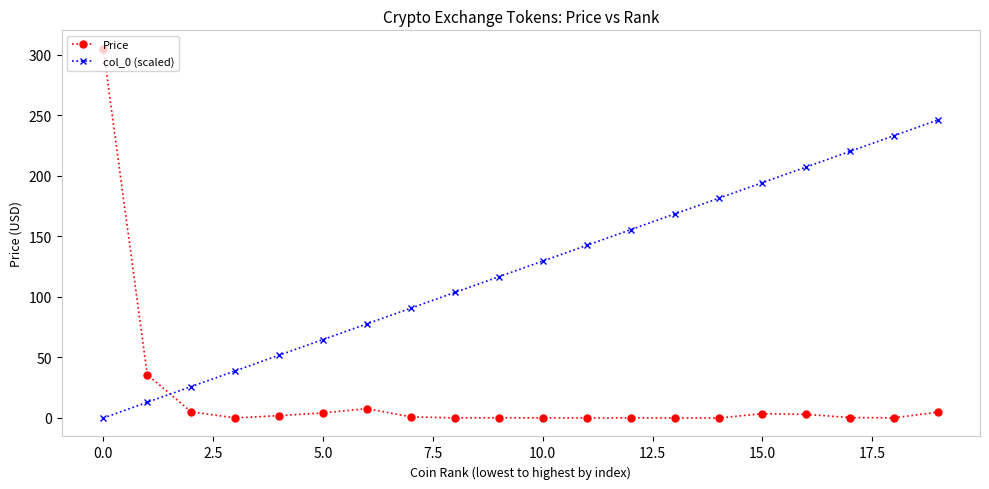

What is the average value of the Price series?

18.7